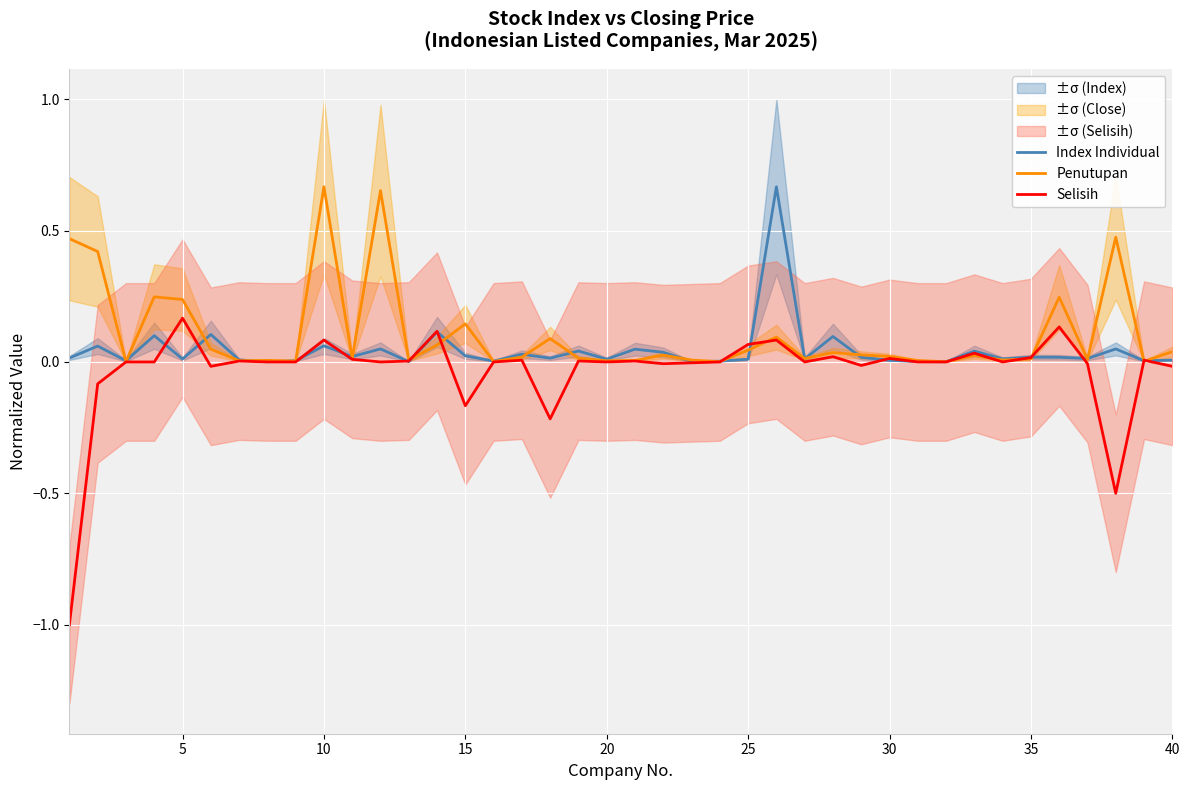

What is the greatest value displayed?

0.7